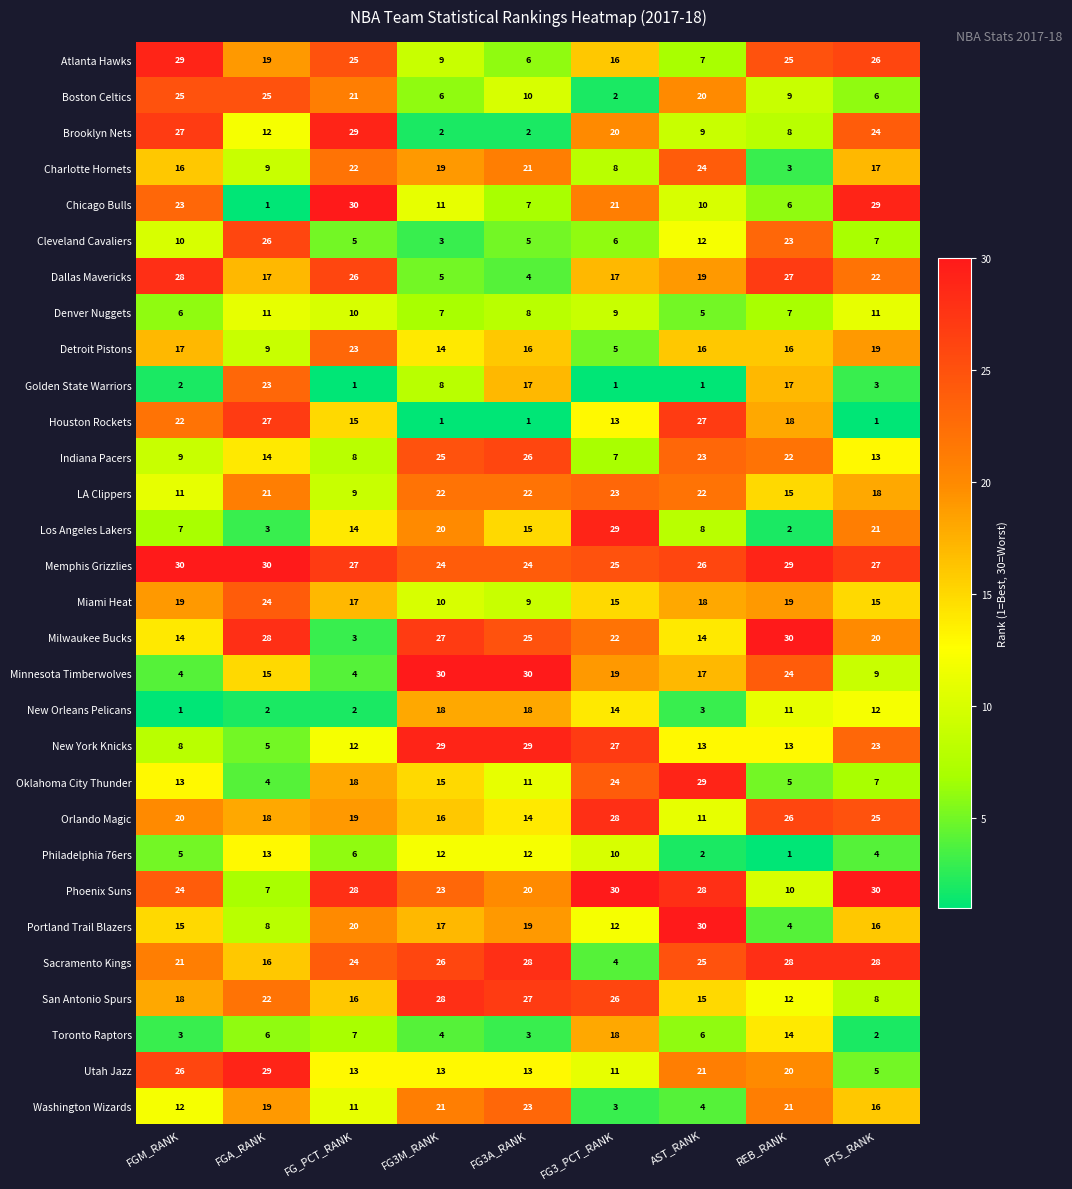

How many categories are shown in the chart?

9